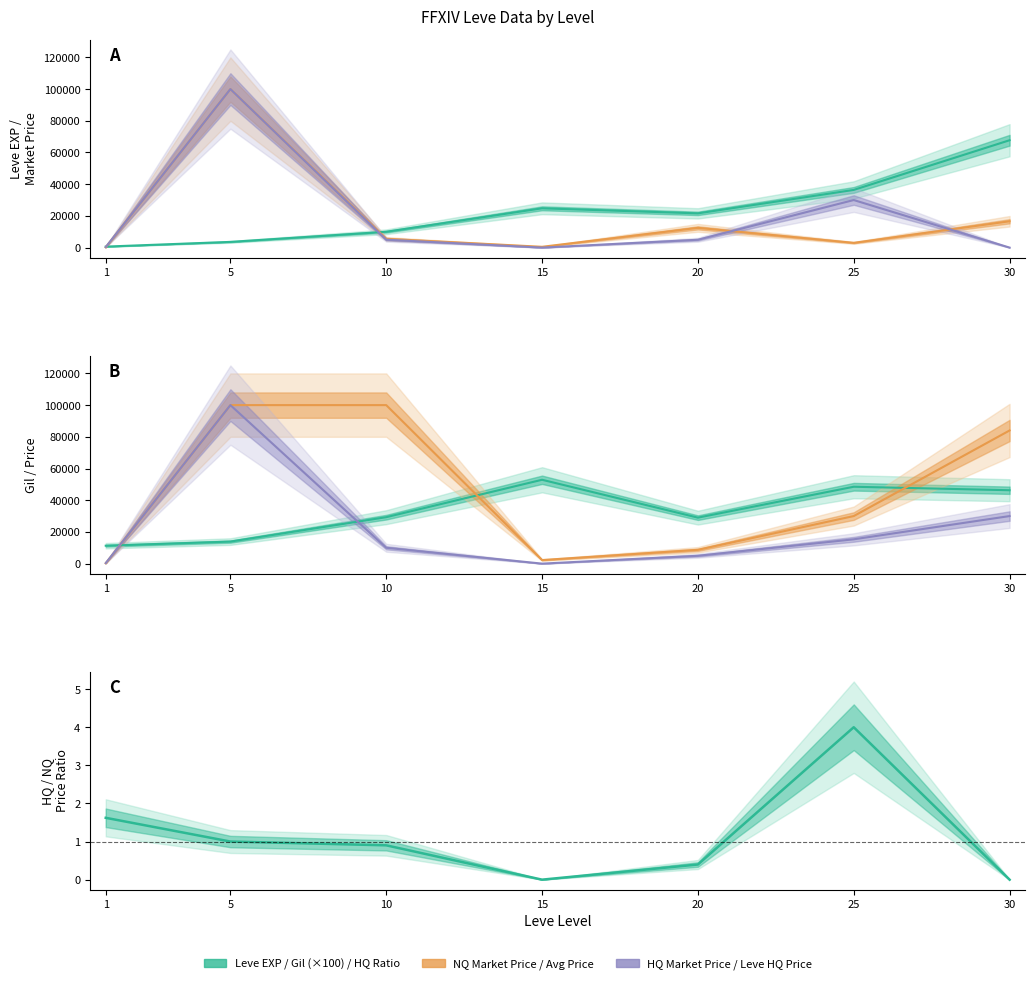

The value of Leve EXP at 30 is 106532.9. True or false?

False